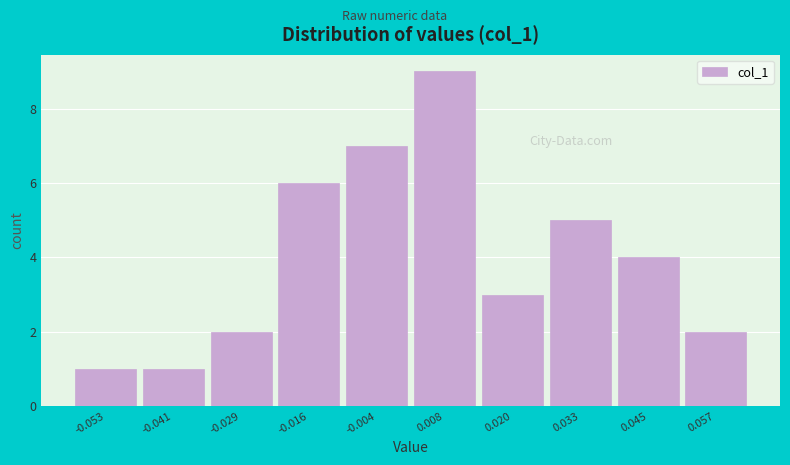

Reading left to right, transcribe this chart: for each bar, give the range it covers on the x-axis and its height. Neither the bar edges nor the heights are printed on the chart, so give them approximately, as read against the axes.

-0.060 to -0.048: 1
-0.048 to -0.034: 1
-0.034 to -0.022: 2
-0.022 to -0.010: 6
-0.010 to 0.002: 7
0.002 to 0.014: 9
0.014 to 0.026: 3
0.026 to 0.038: 5
0.038 to 0.052: 4
0.052 to 0.064: 2